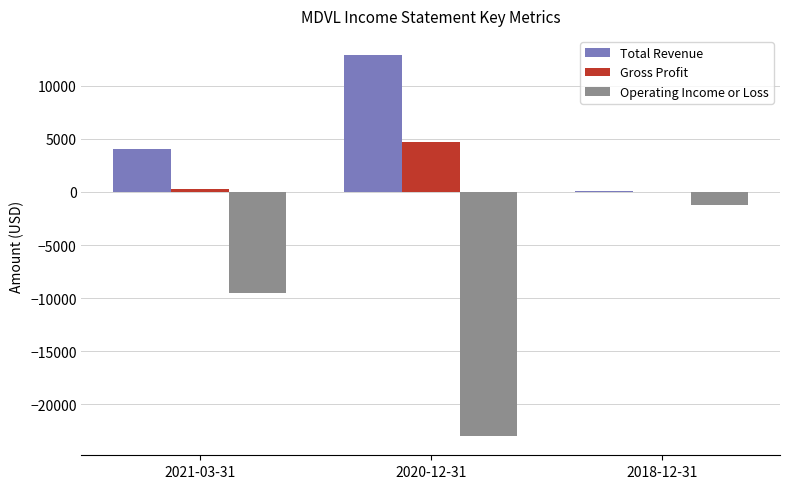

At which label is Total Revenue closest to 6500?

2021-03-31